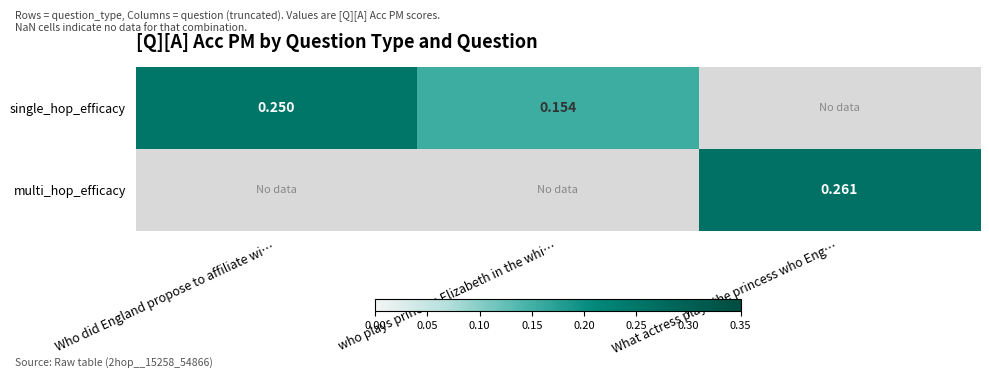

Between Who did England propose to affiliate wi… and What actress plays the princess who Eng…, which is larger?

What actress plays the princess who Eng…